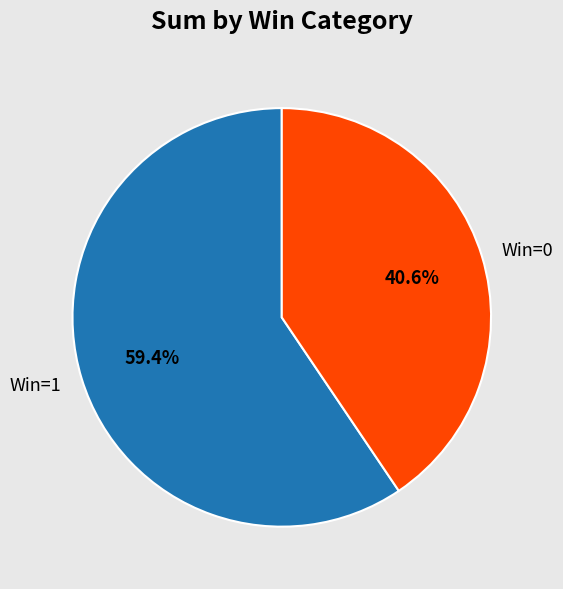

Which slice is the largest?

Win=1